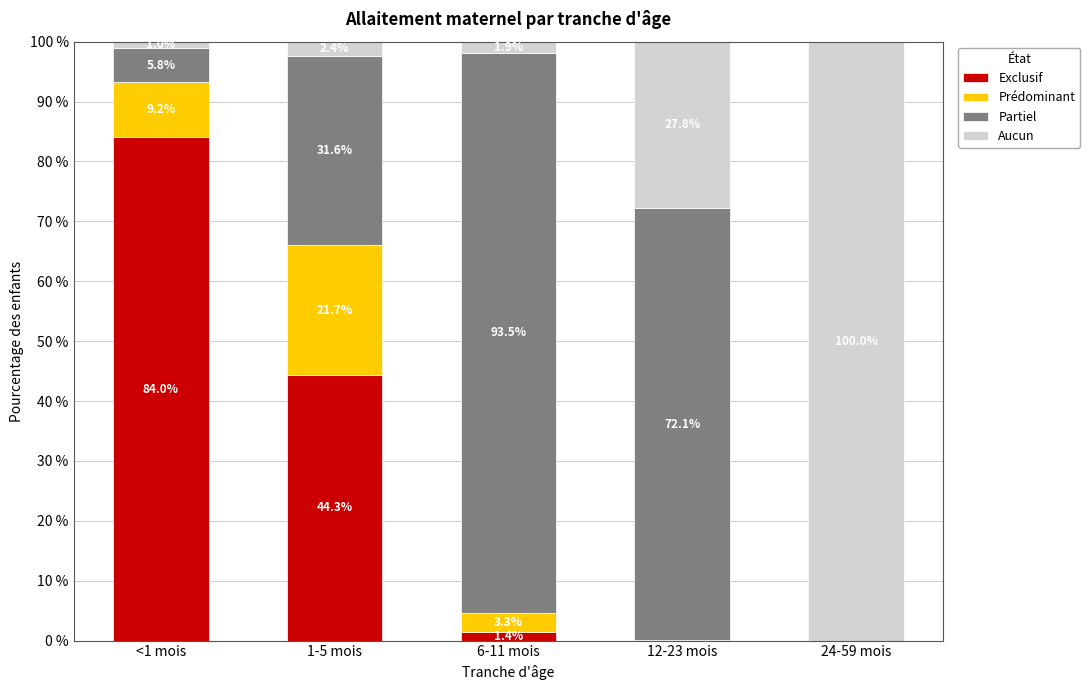

What are all the series names shown in the legend?

Exclusif, Prédominant, Partiel, Aucun